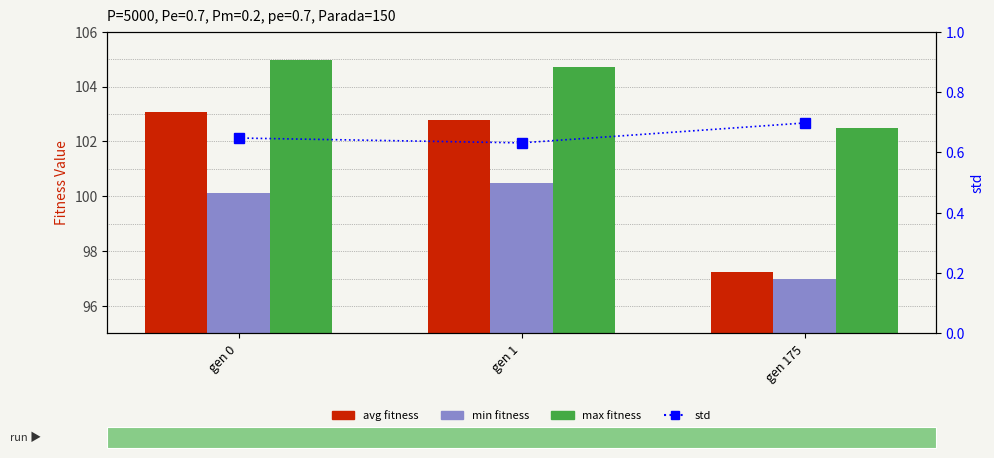

The std series shows 0.7 at gen 175. True or false?

True